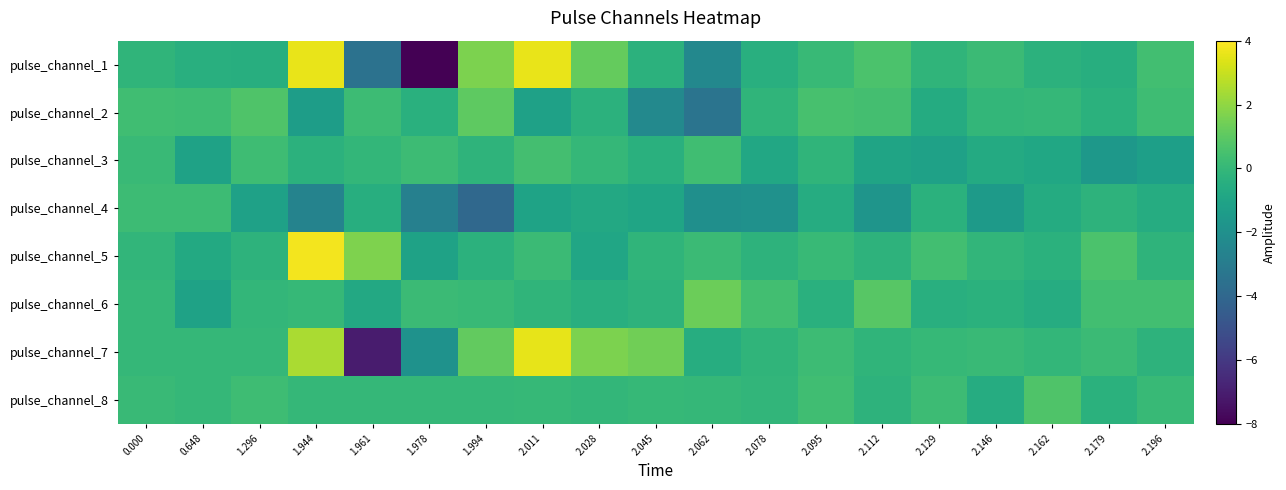

Which series has the widest spread of values?

pulse_channel_1